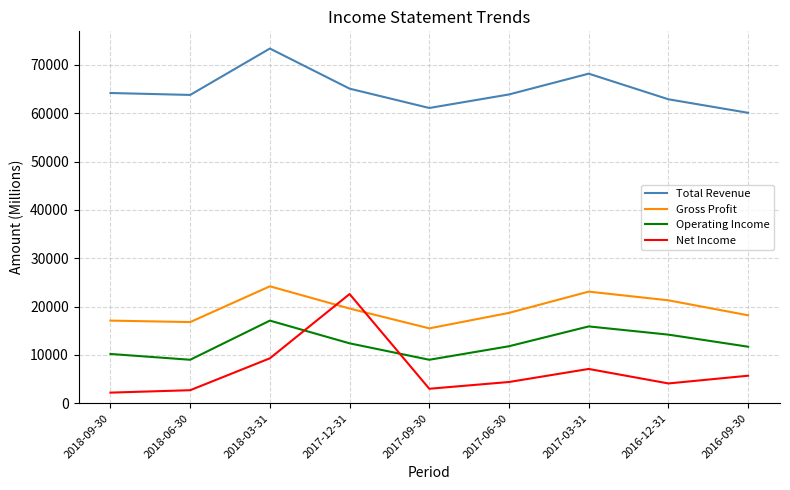

Is the value of Operating Income at 2018-06-30 greater than the value of Total Revenue at 2018-06-30?

No